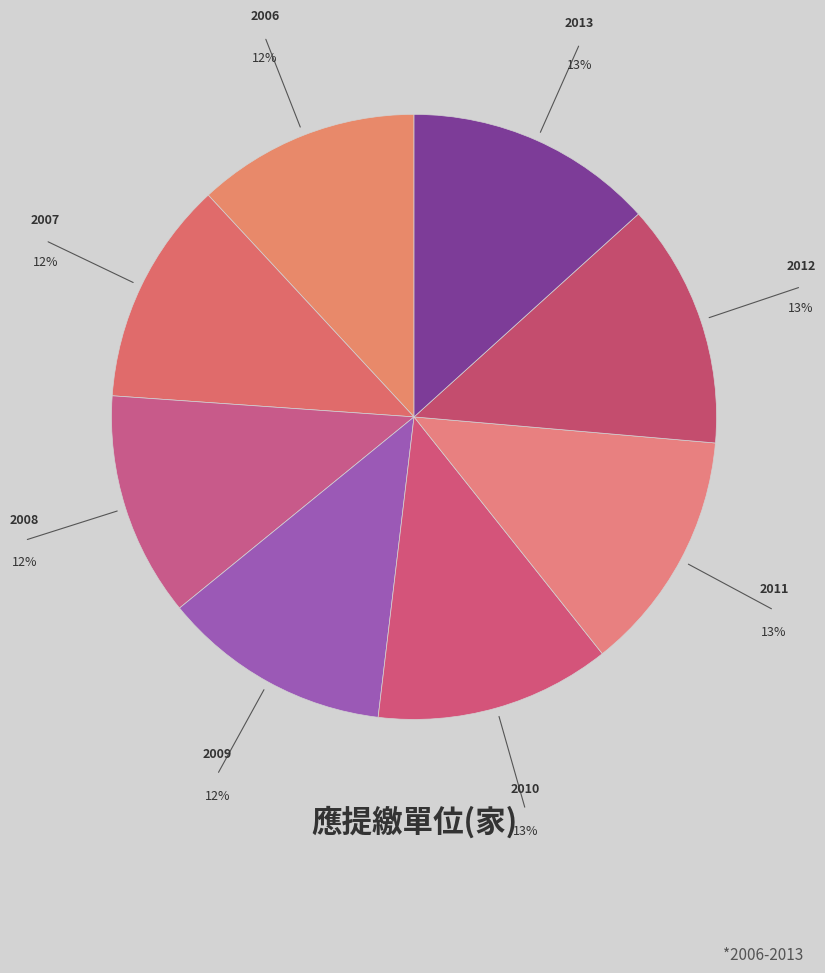

Between 2011 and 2007, which is larger?

2011